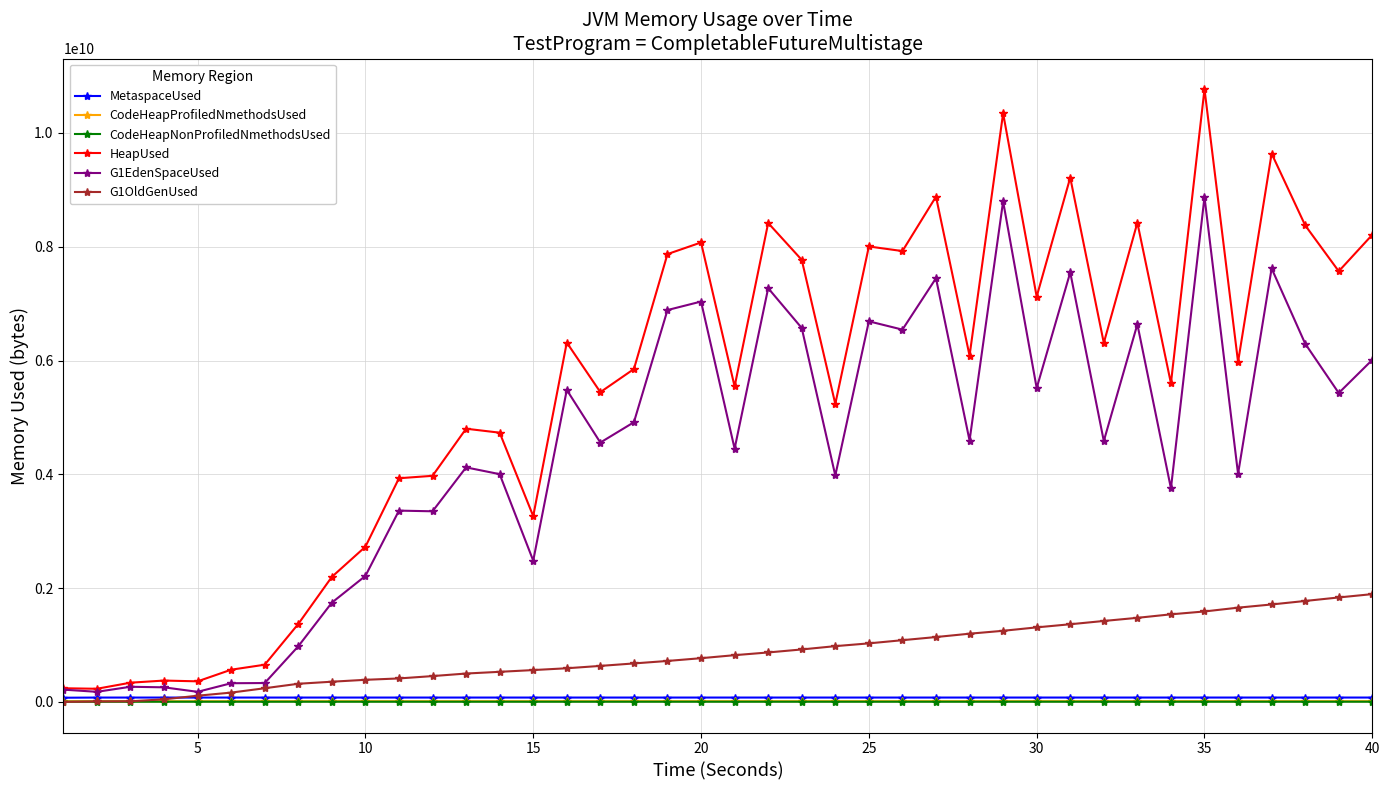

Which series has the largest range (max minus min)?

HeapUsed